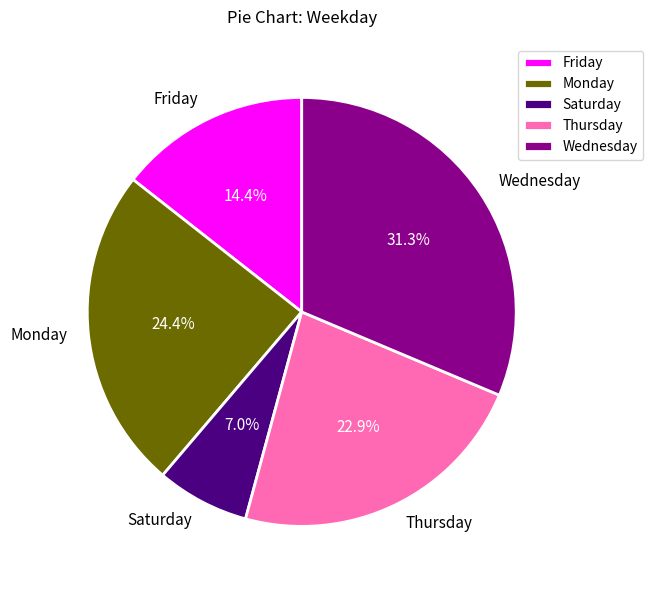

True or false: Saturday accounts for 1% of the total.

False